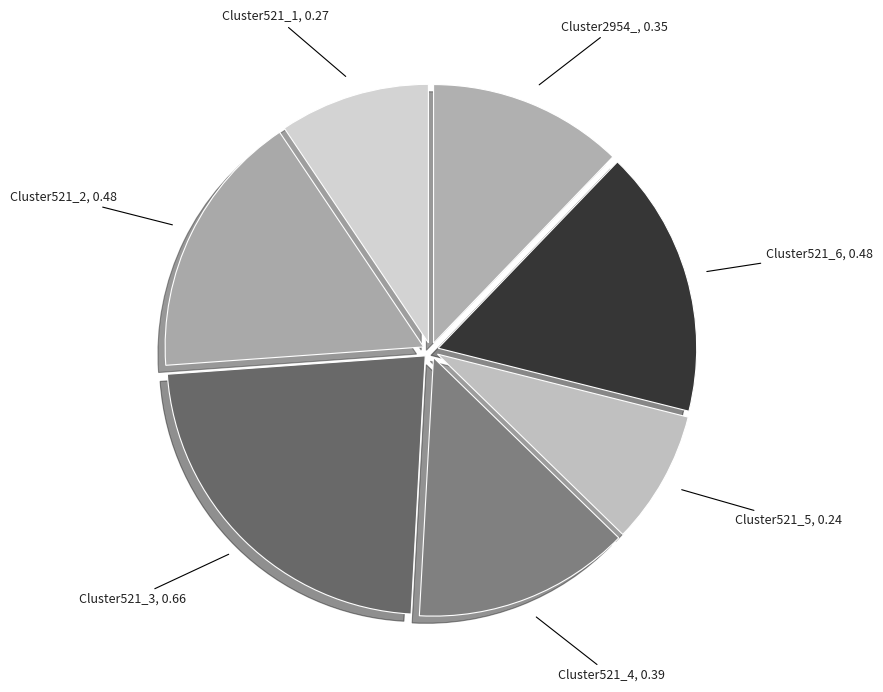

Do Cluster521_4 and Cluster521_2 together represent more than half of the pie?

No